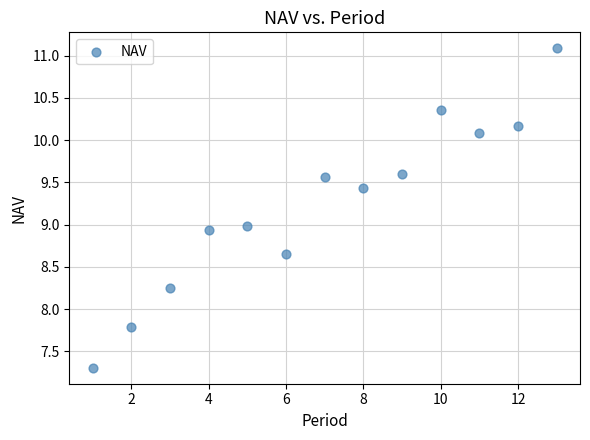

What is the range of Y values (max minus min)?

3.8